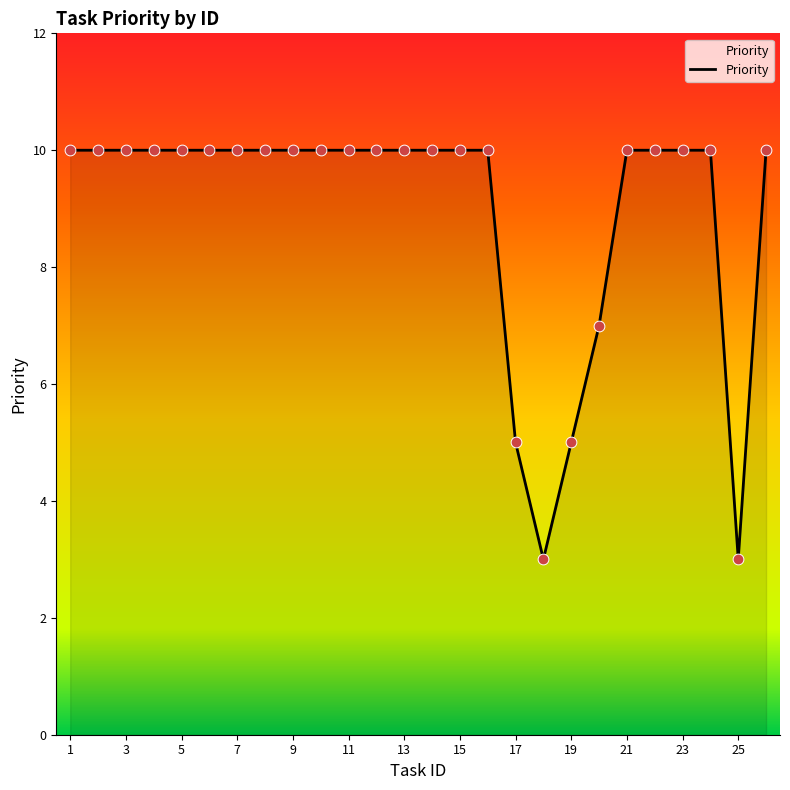

What is the difference between the maximum and minimum values?

7